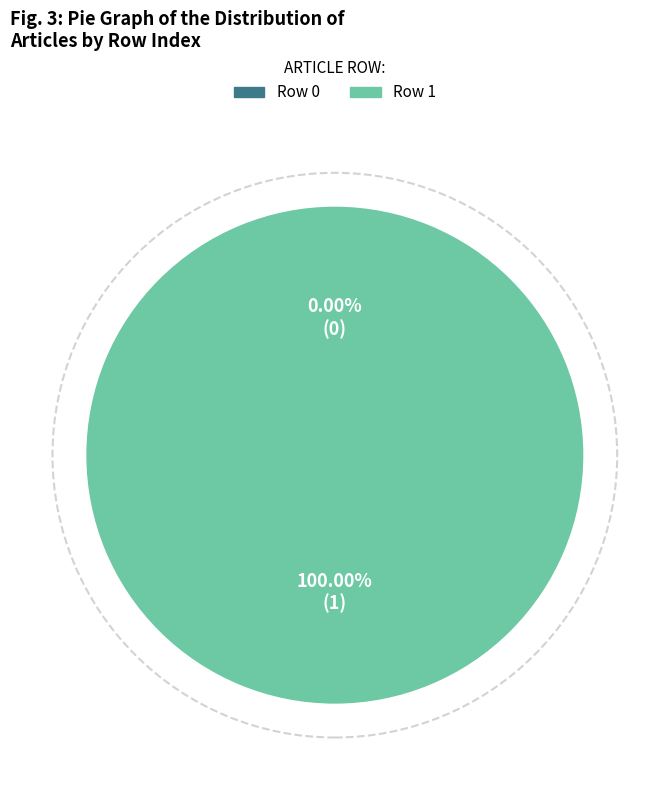

Is it true that Row 1 is 99% of the pie?

False